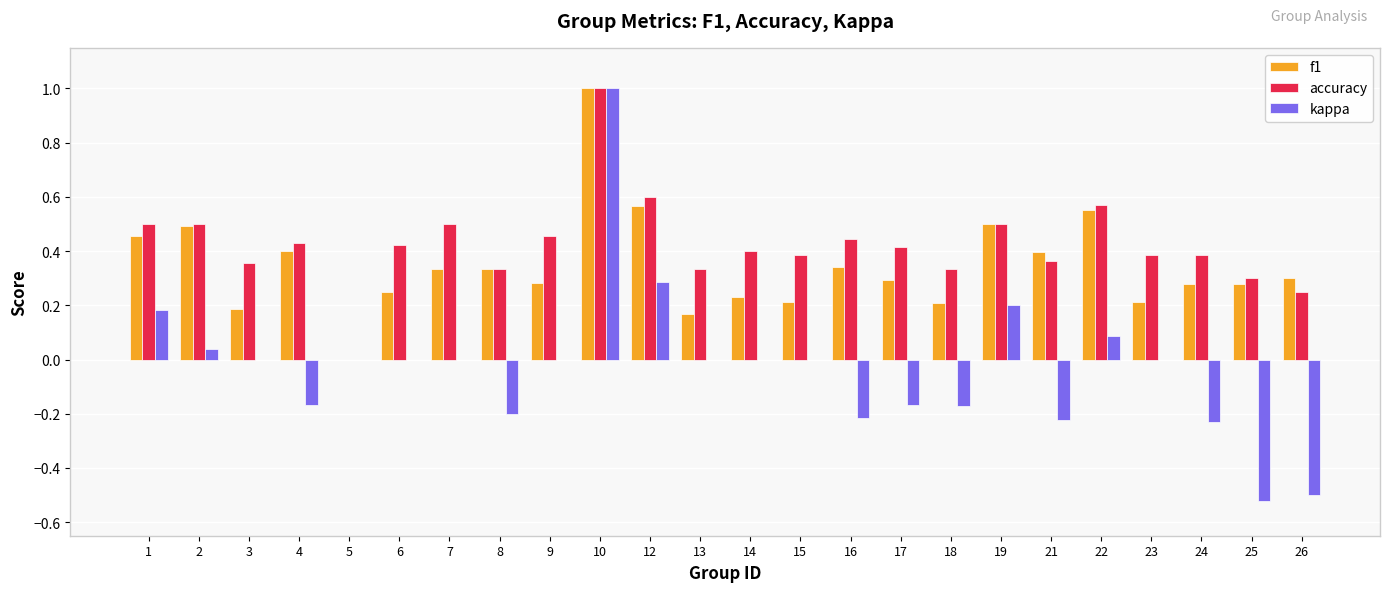

How many f1 values are between 0 and 1?

24